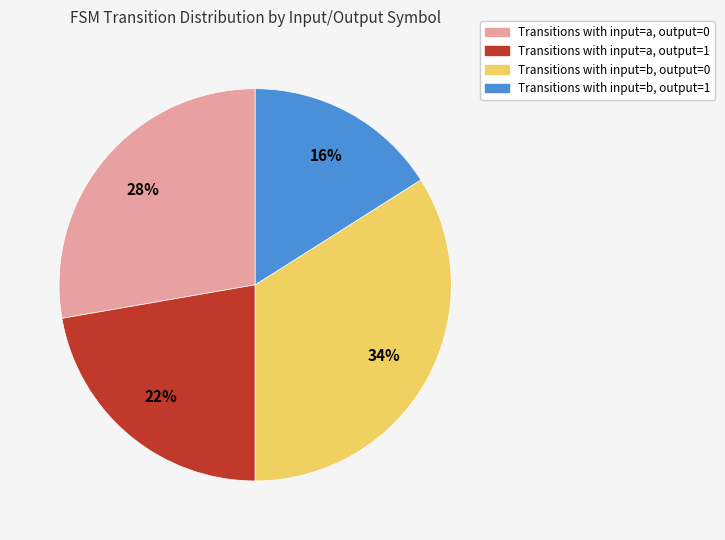

To the nearest percent, what is the average slice percentage?

25%